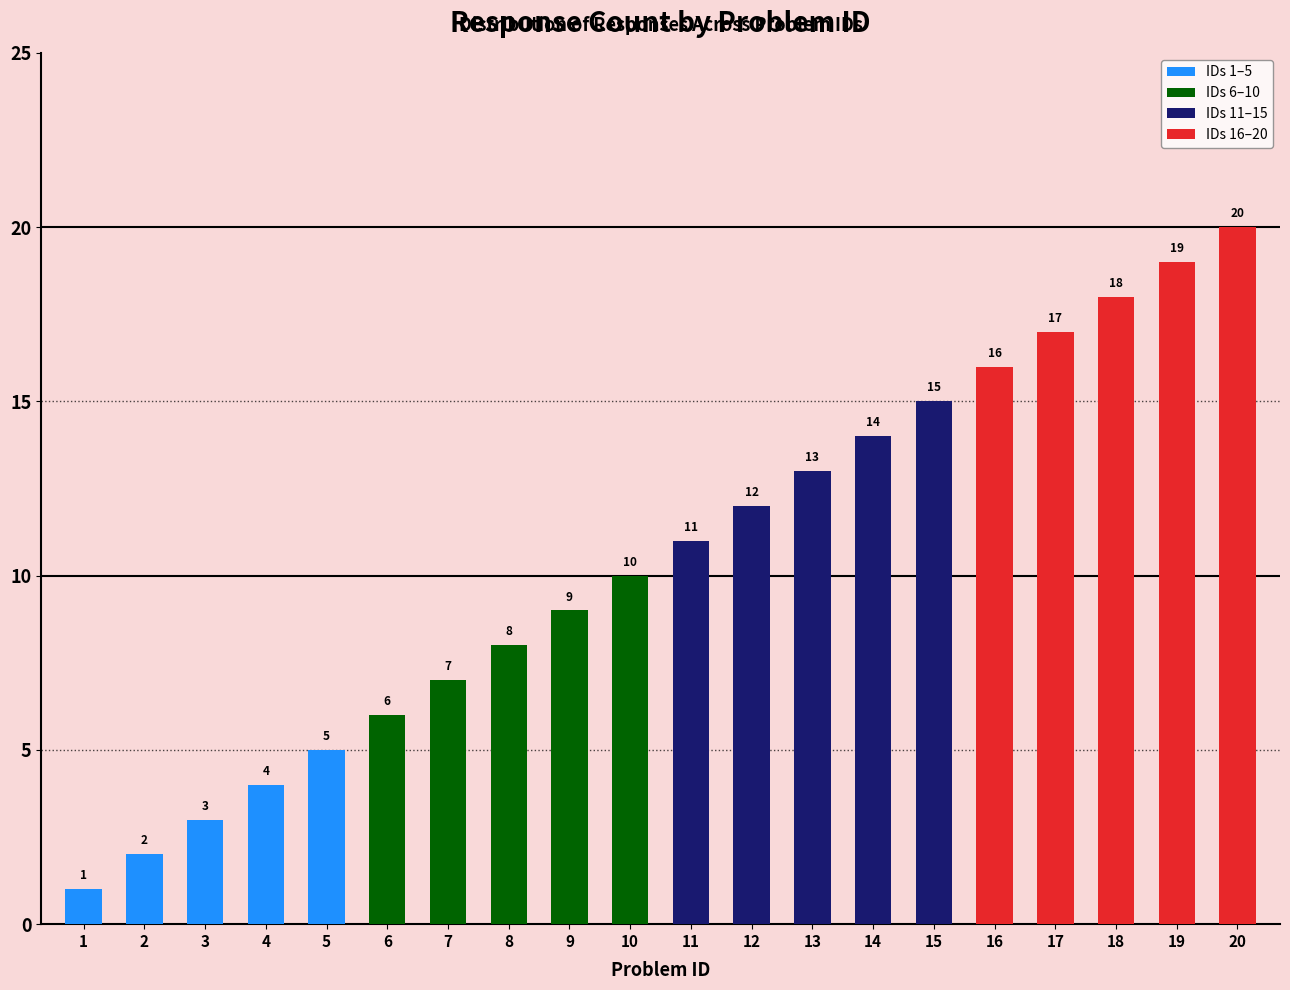

What is the smallest value displayed?

1